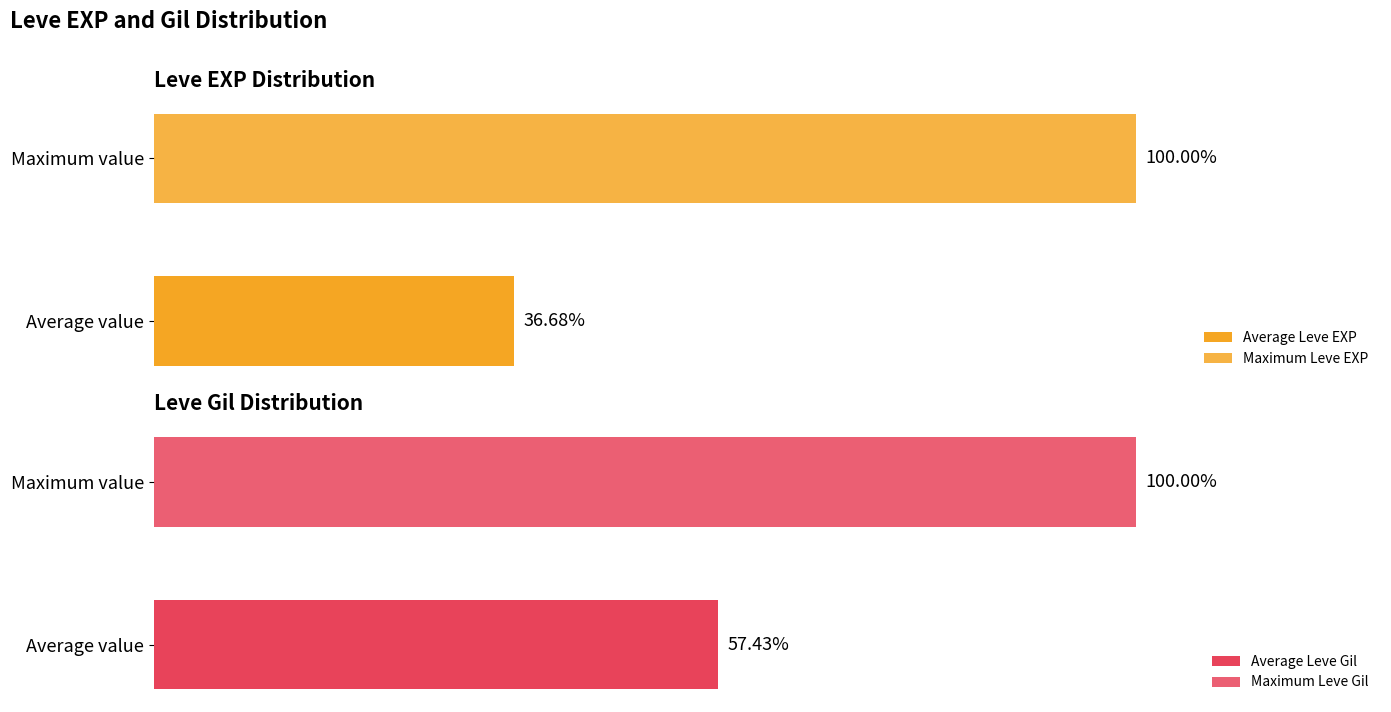

Which series has the widest spread of values?

Leve EXP